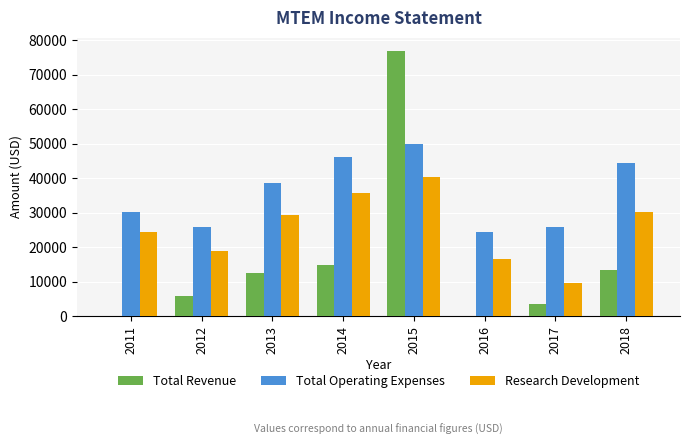

Which series has the widest spread of values?

Total Revenue